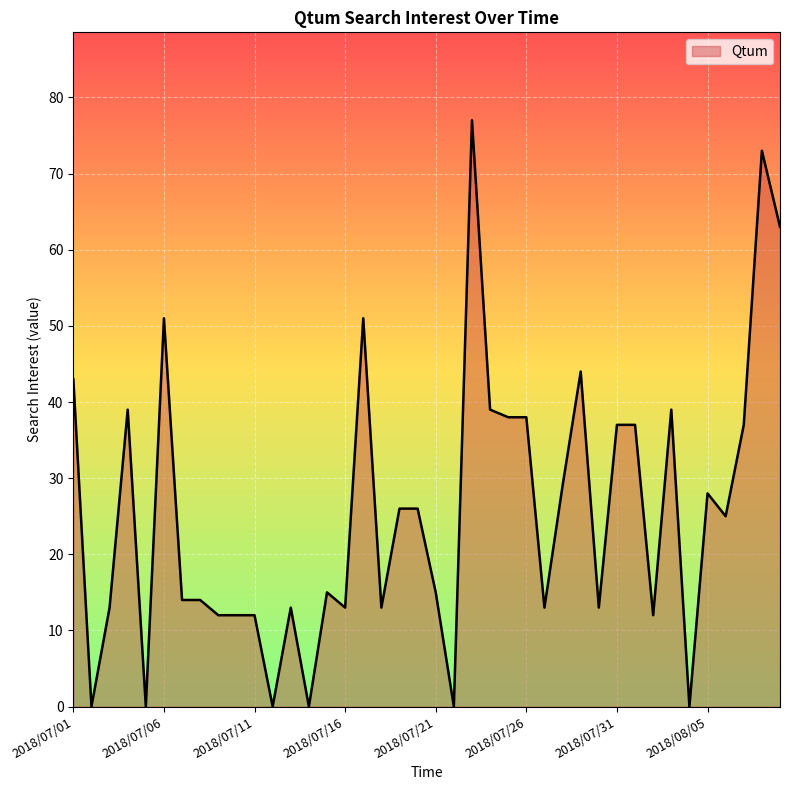

What is the difference between the maximum and minimum values?

77